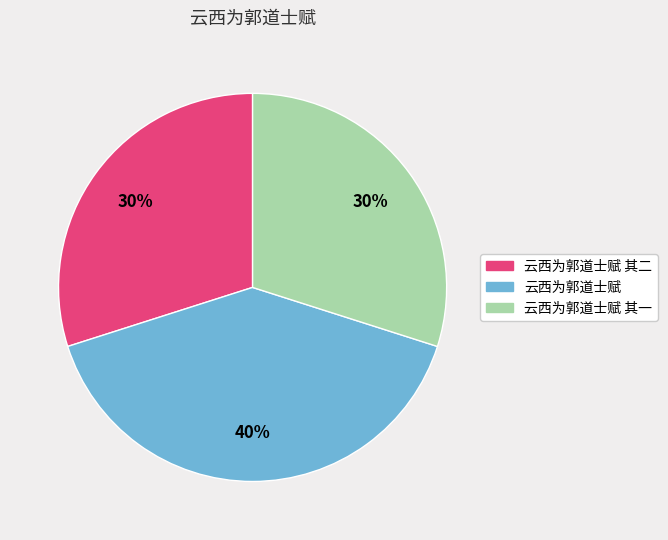

Is there any slice that represents more than half of the pie?

No